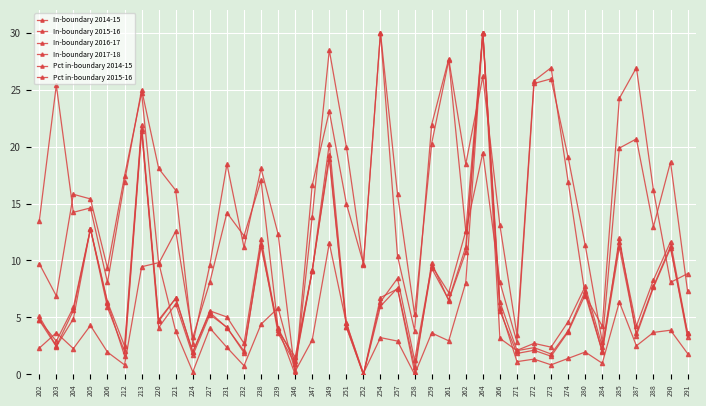

Between which two adjacent categories do Pct in-boundary 2015-16 and In-boundary 2016-17 first intersect?

239 and 246